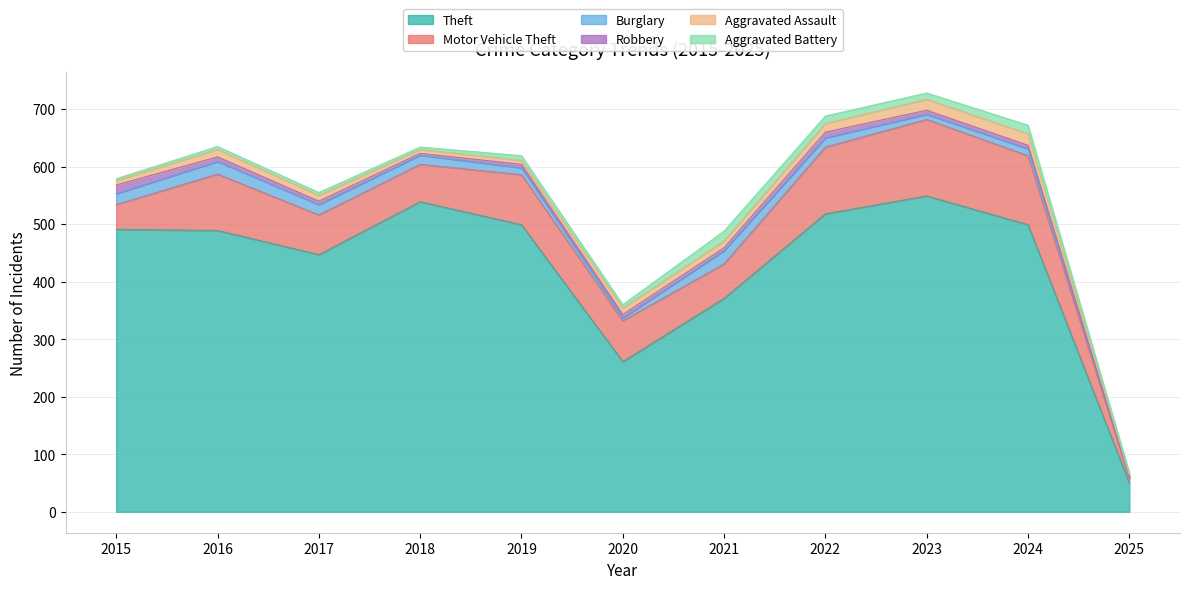

Which series has the widest spread of values?

Theft